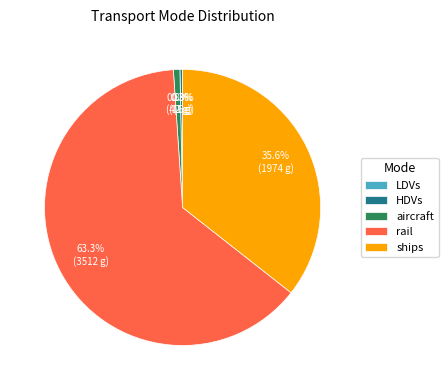

Between HDVs and ships, which is larger?

ships